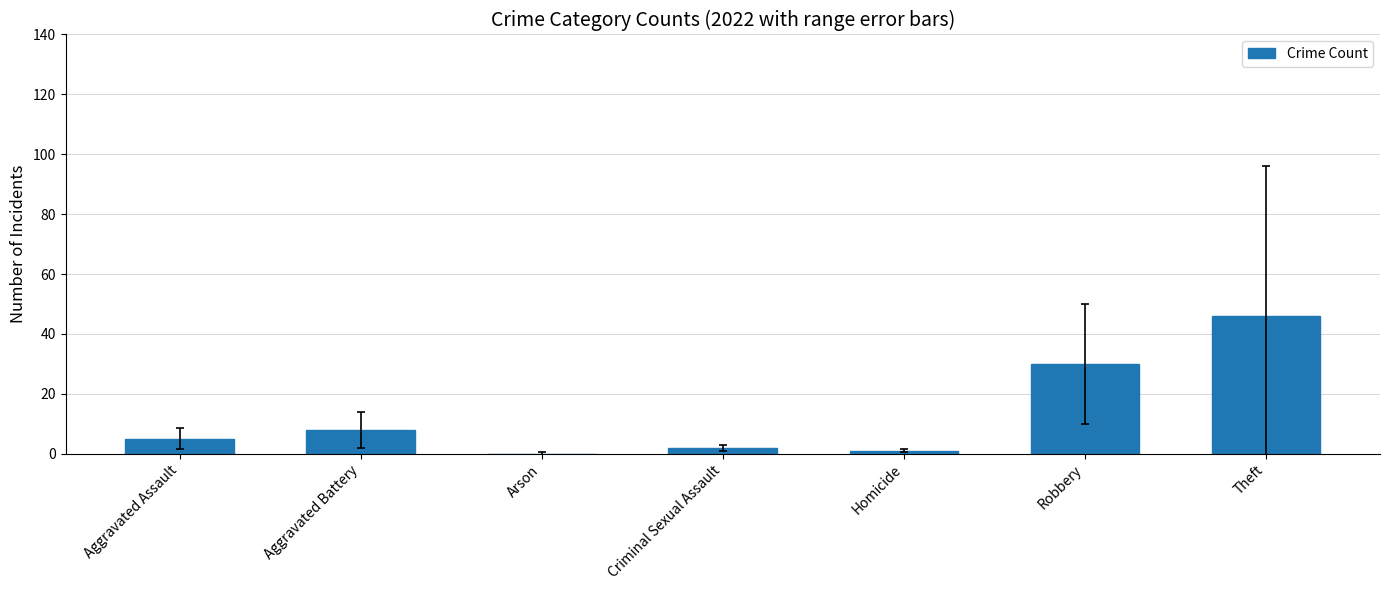

Read the value at Aggravated Battery.

8